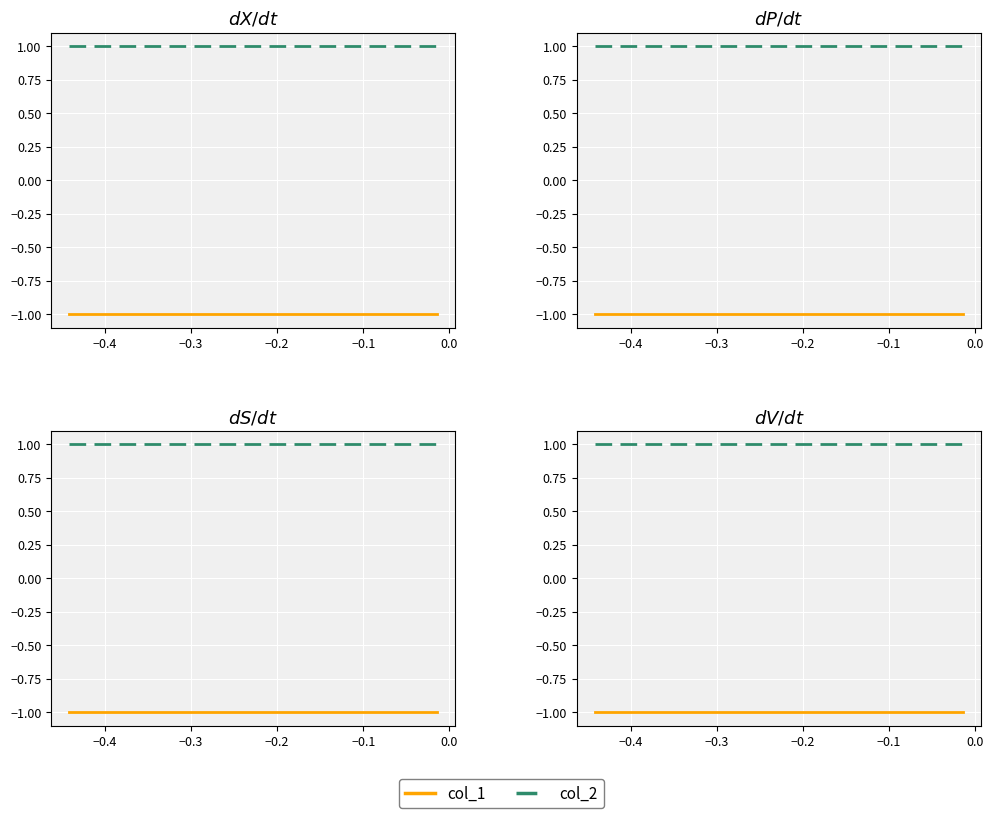

True or false: col_2 and col_1 intersect in this chart.

False